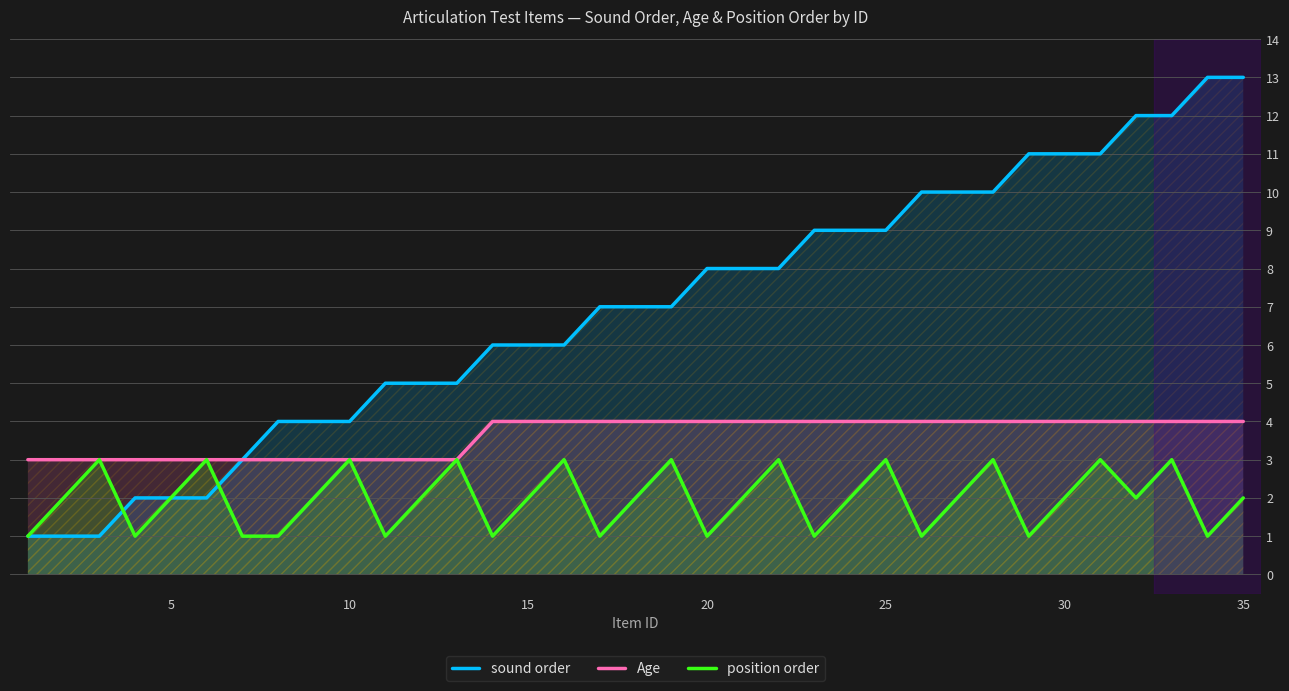

How many position order values are between 1 and 3?

35